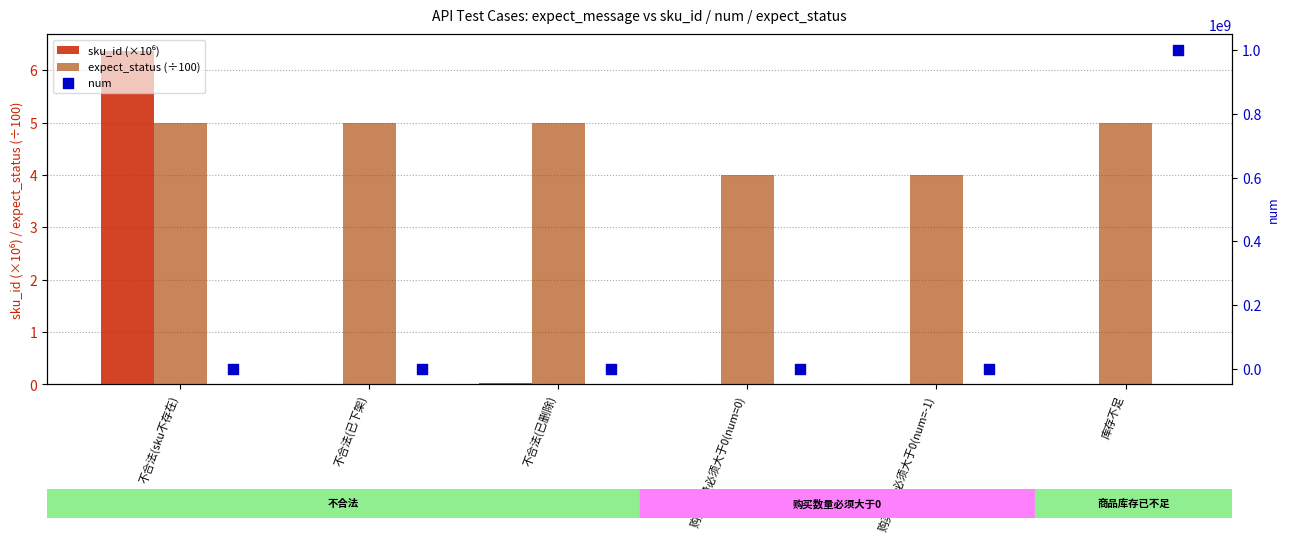

What are all the series names shown in the legend?

sku_id (×10⁶), expect_status (÷100), num